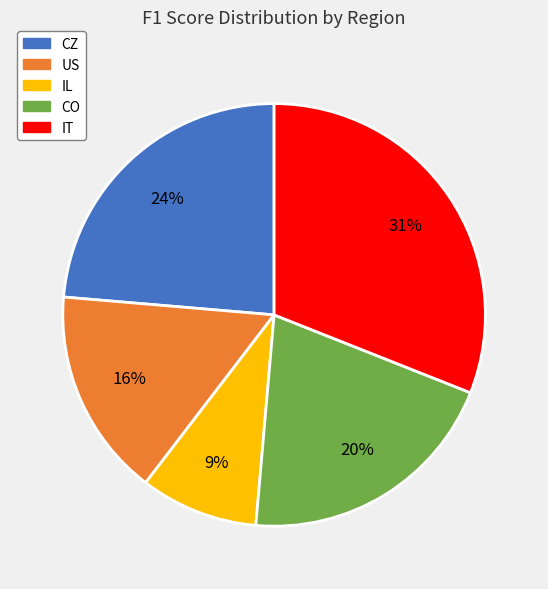

Does any single category account for the majority?

No